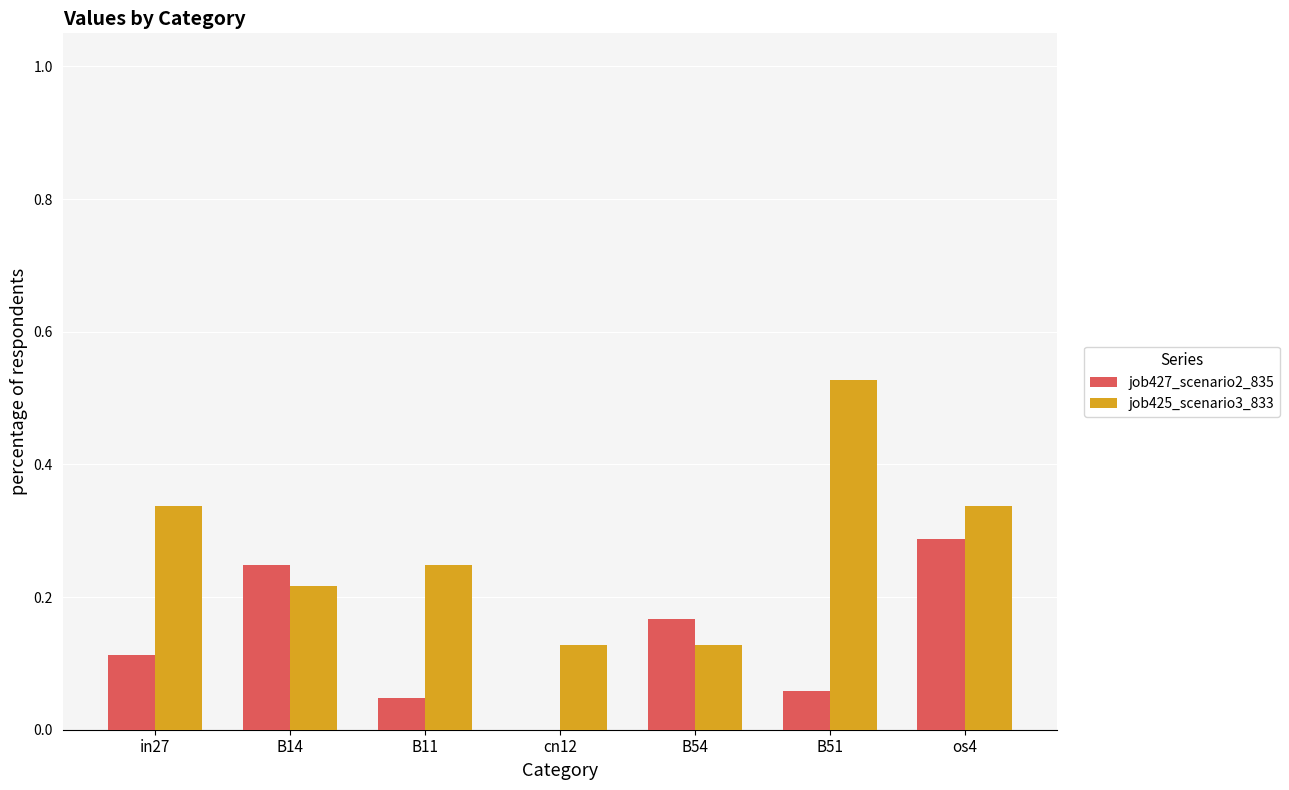

What is the total value across all series at os4?

0.6